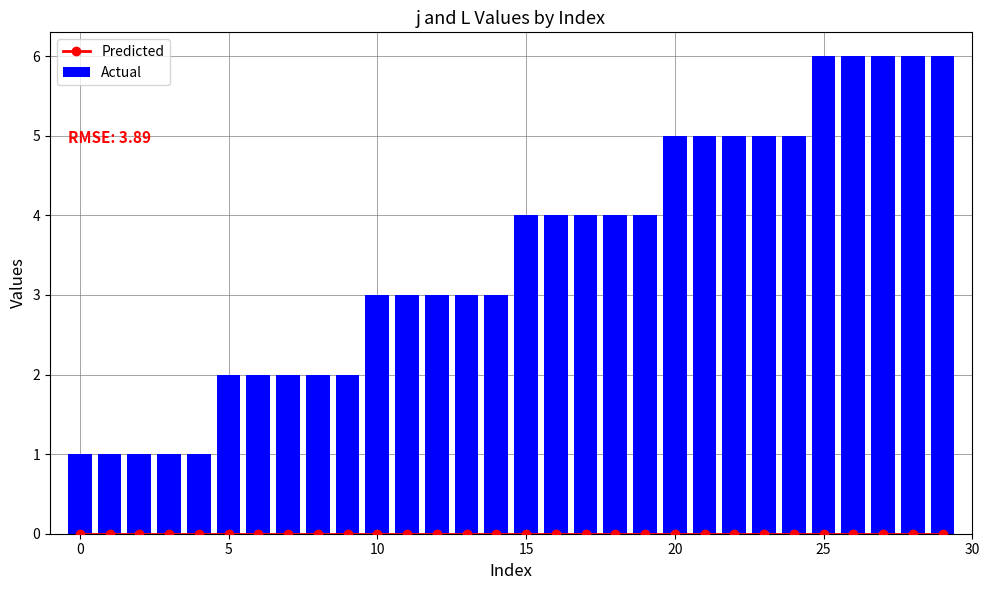

What is the total value across all series at 26?

6